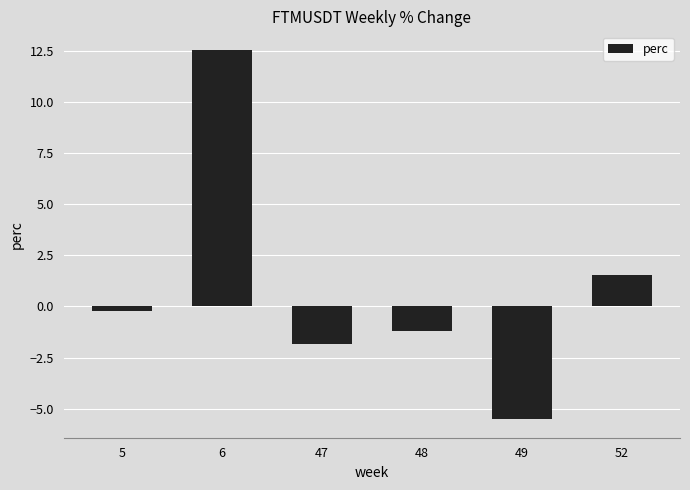

What is the sum of the values at 6 and 52?

14.1